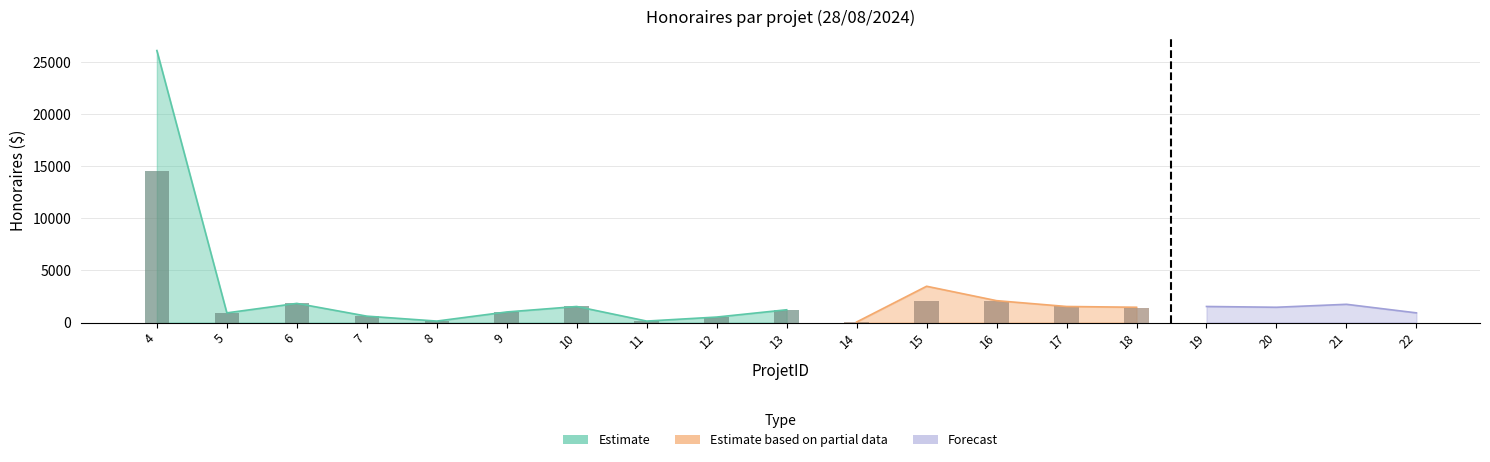

Are the bars grouped side by side (vs. stacked)?

Yes